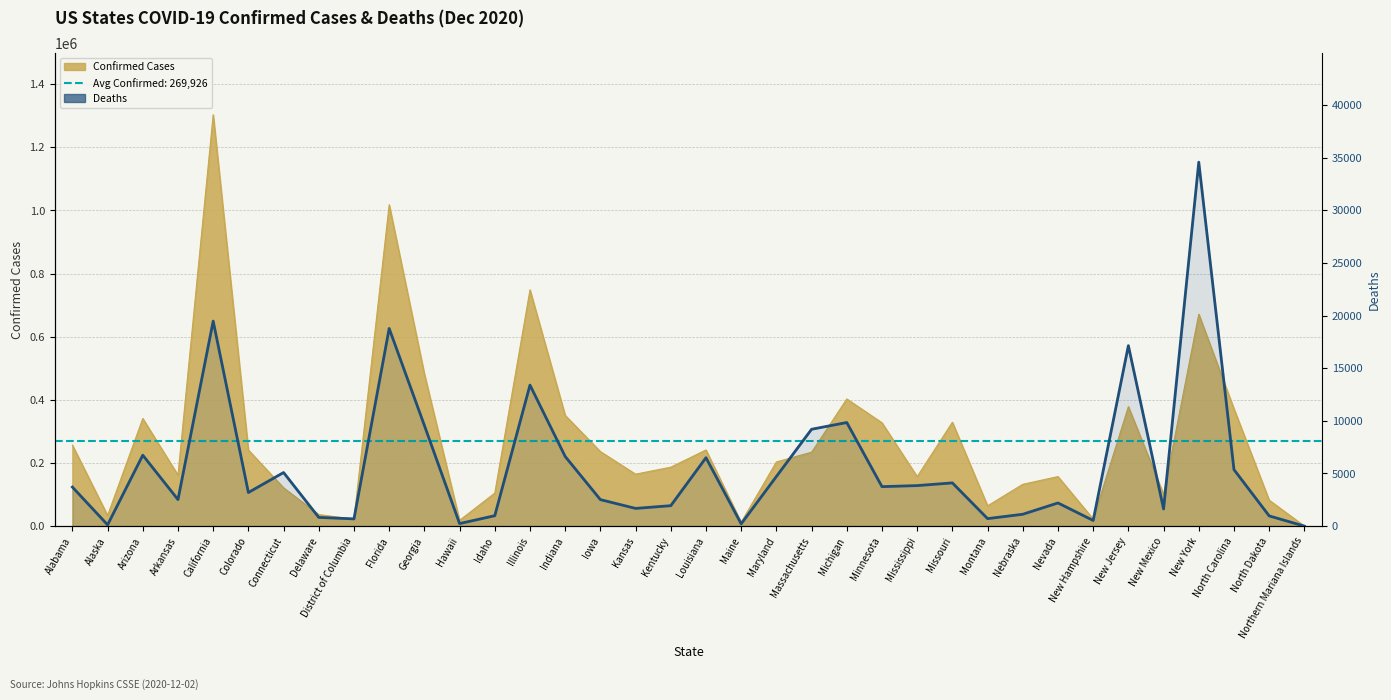

How many points are lower than both their immediate neighbors (excluding endpoints)?

11